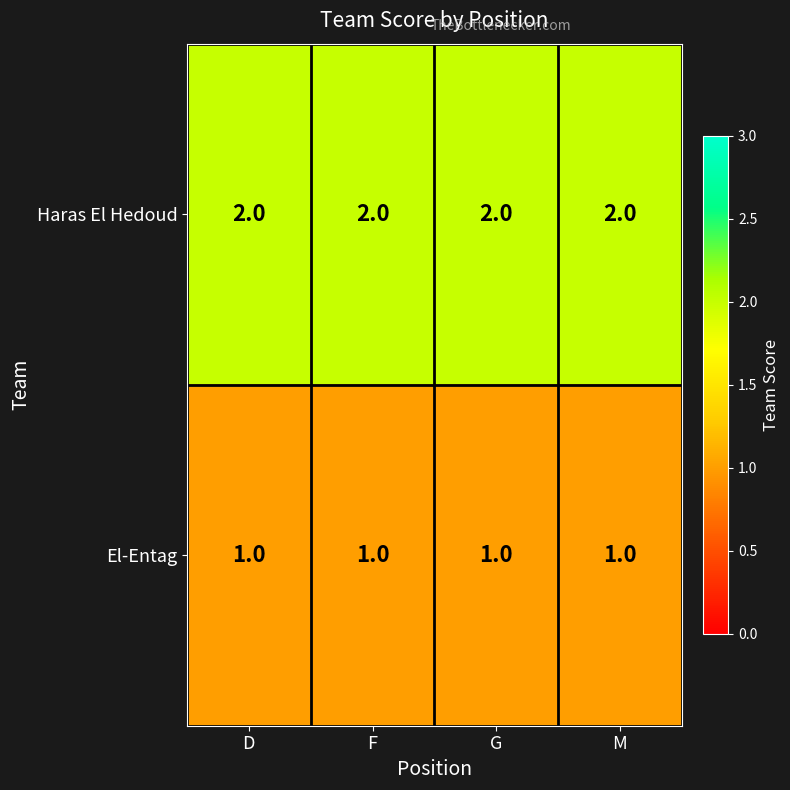

What is the sum of all Haras El Hedoud values?

8